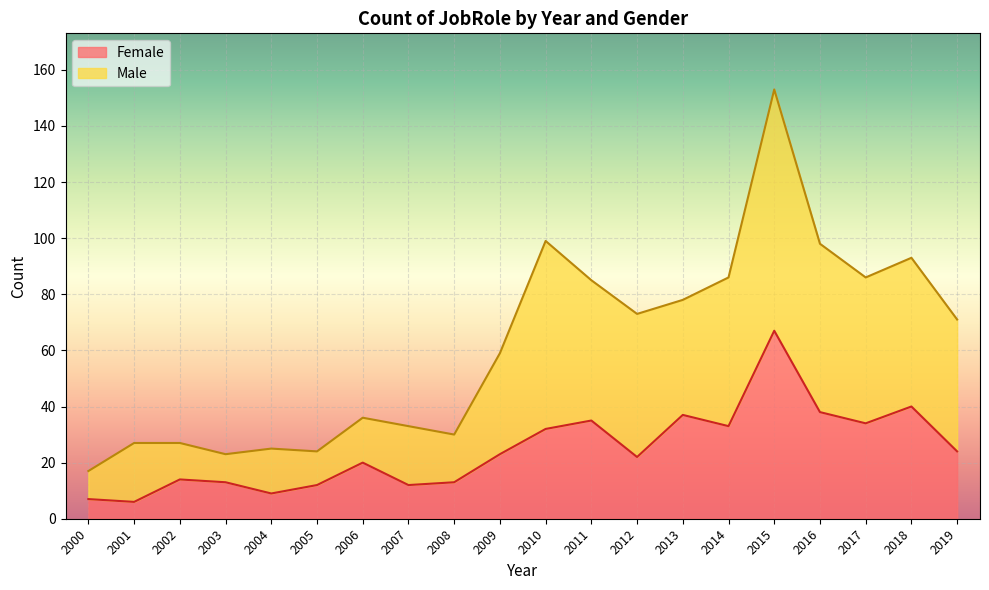

What is the minimum value for Female?

6